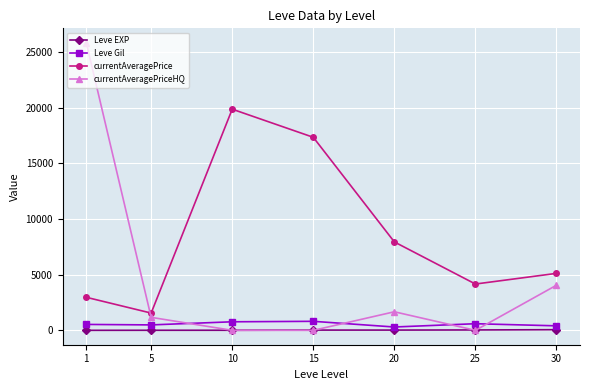

At which category does currentAveragePrice reach its first local peak?

10